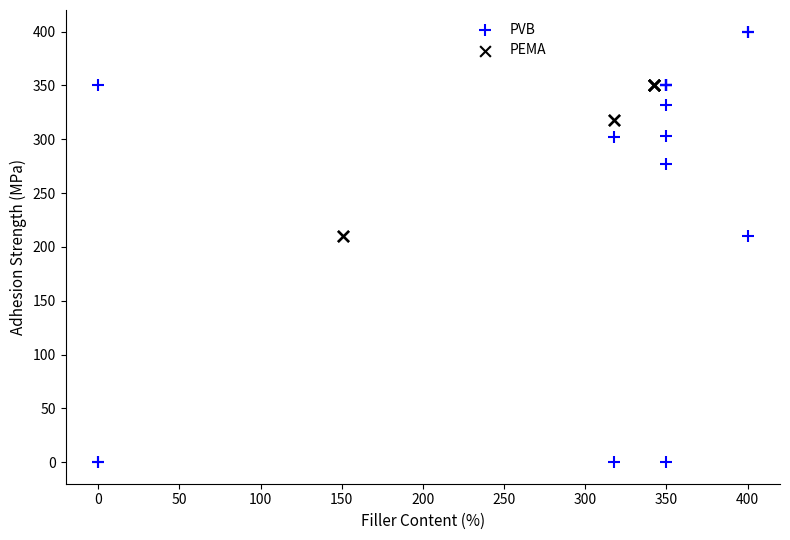

Which series reaches the maximum Y coordinate?

PVB